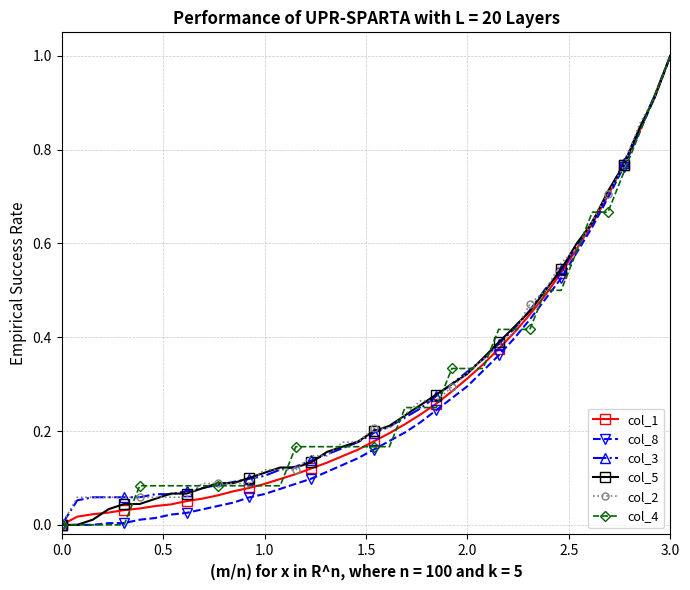

At which category is the sum across all series the highest?

3.0